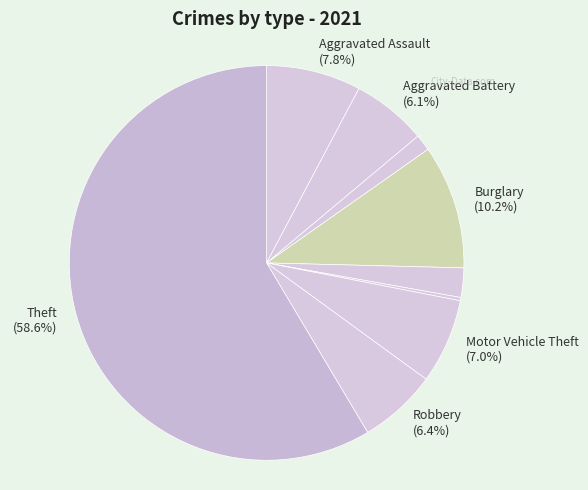

Count the number of slices in the pie.

9